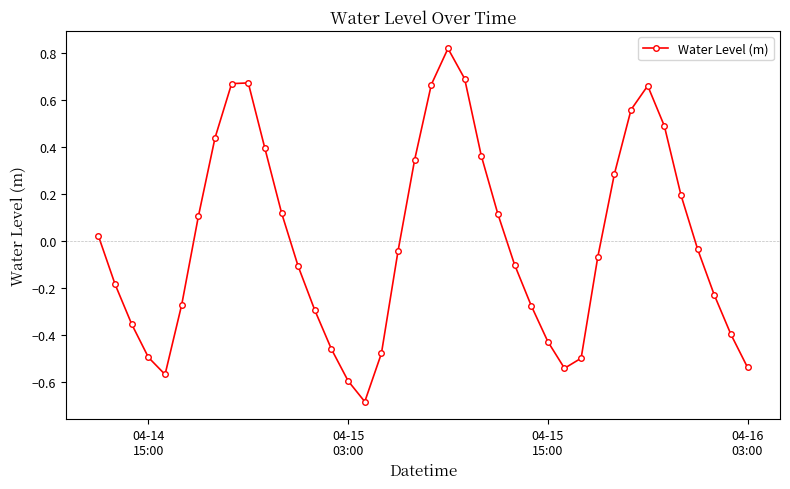

True or false: the data has more than 1 interior local peaks.

True